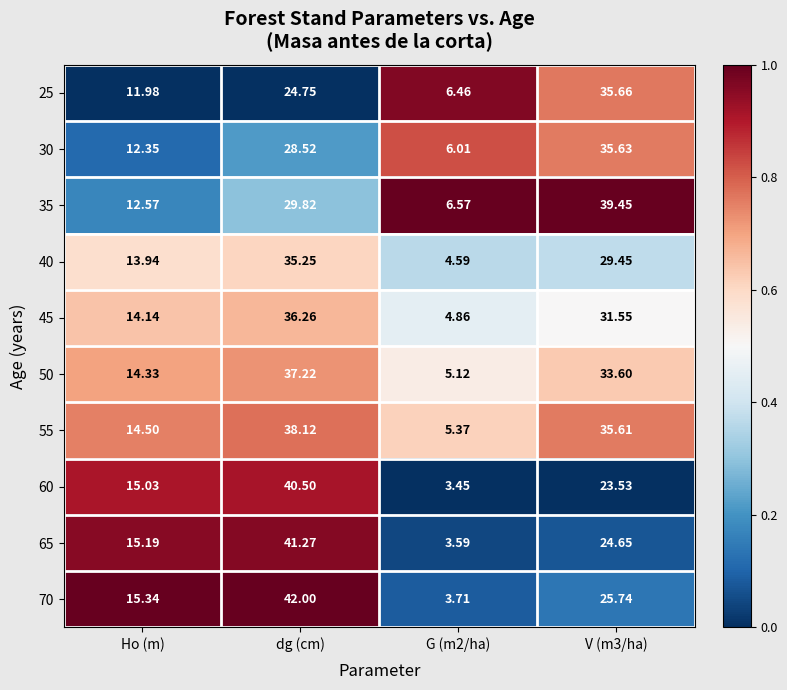

Is the value of 55 at V (m3/ha) greater than the value of 25 at dg (cm)?

Yes